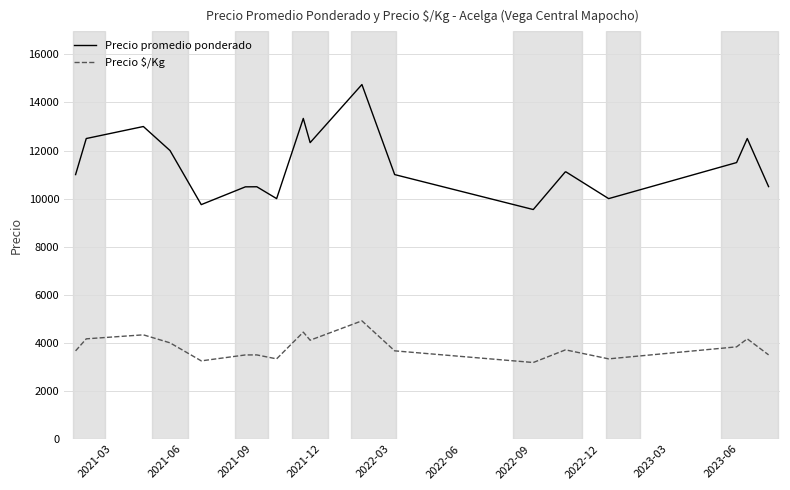

Which series has the largest total across all categories?

Precio promedio ponderado